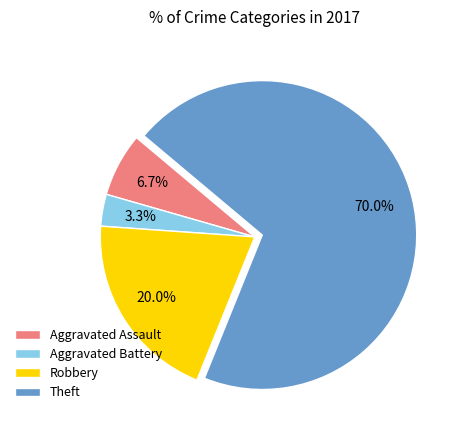

Approximately how many times larger is the value at Aggravated Assault compared to Robbery?

0.3